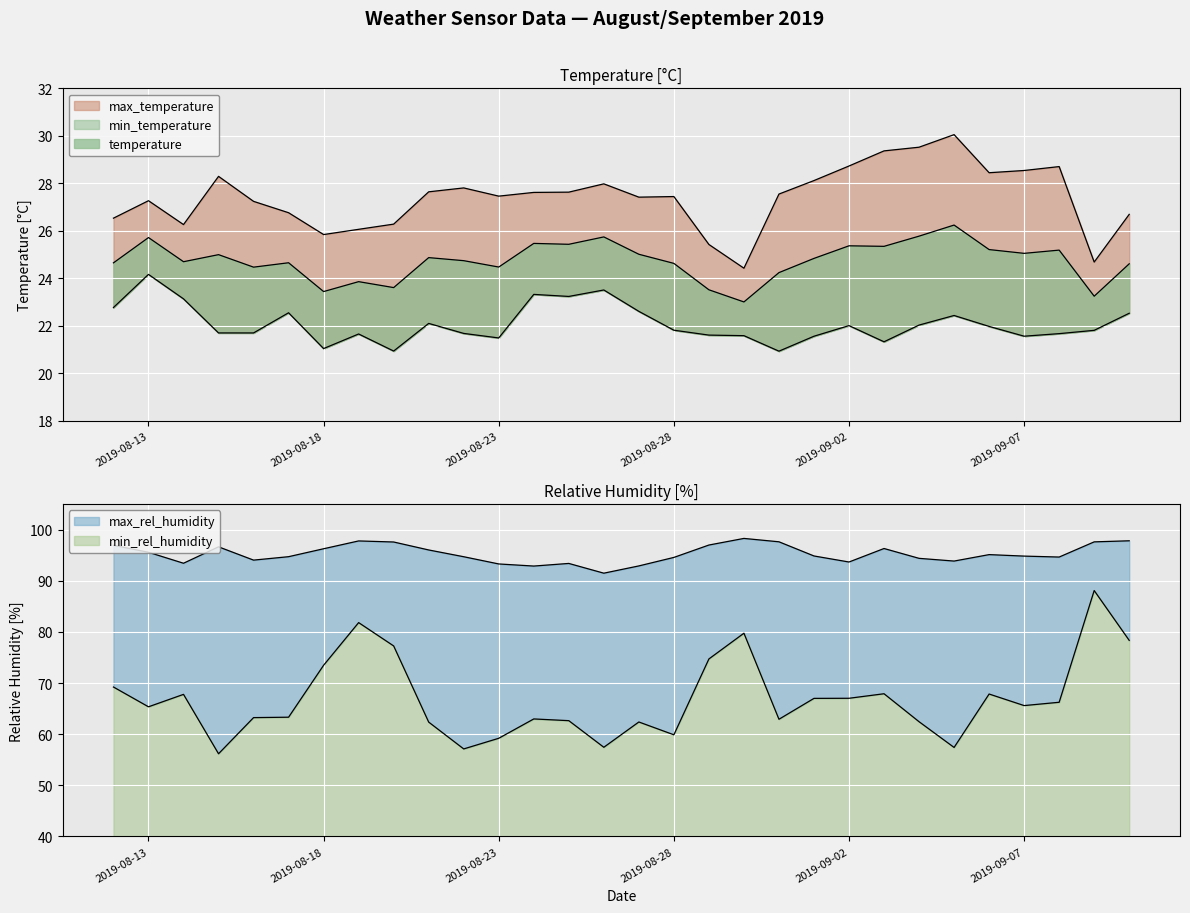

What is the value of the min_temperature point at the 5th from the left?

21.7